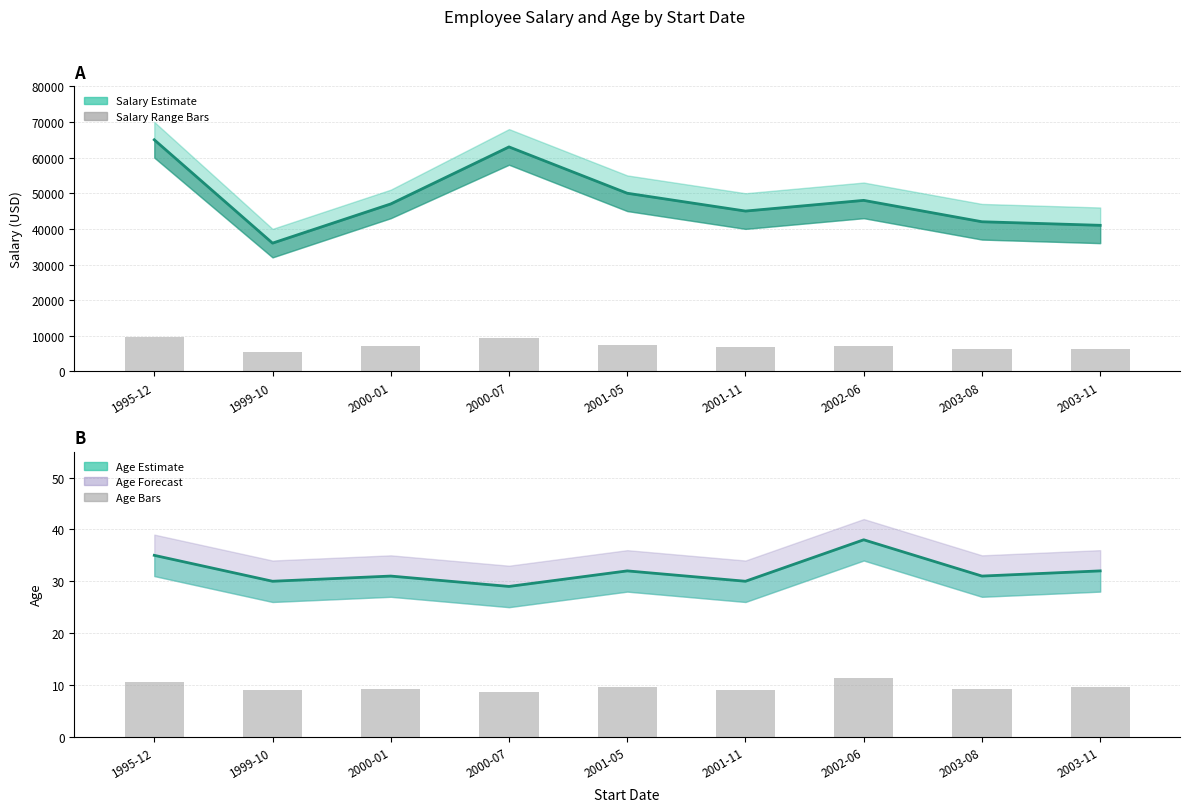

How many data points in Age are above 31?

4